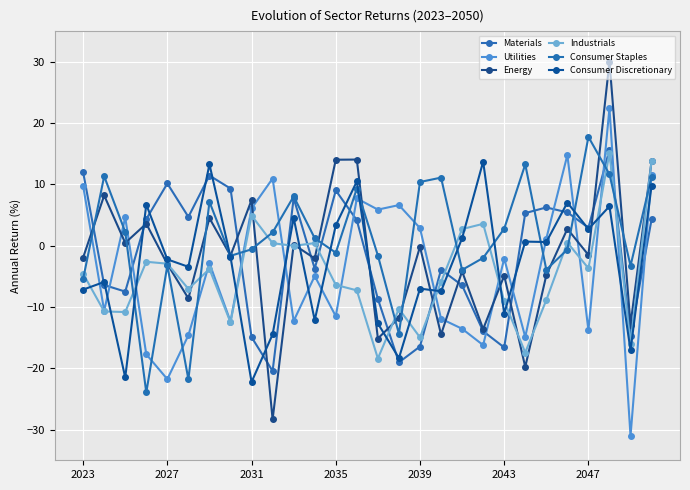

How many values in the Consumer Staples series exceed 1?

14